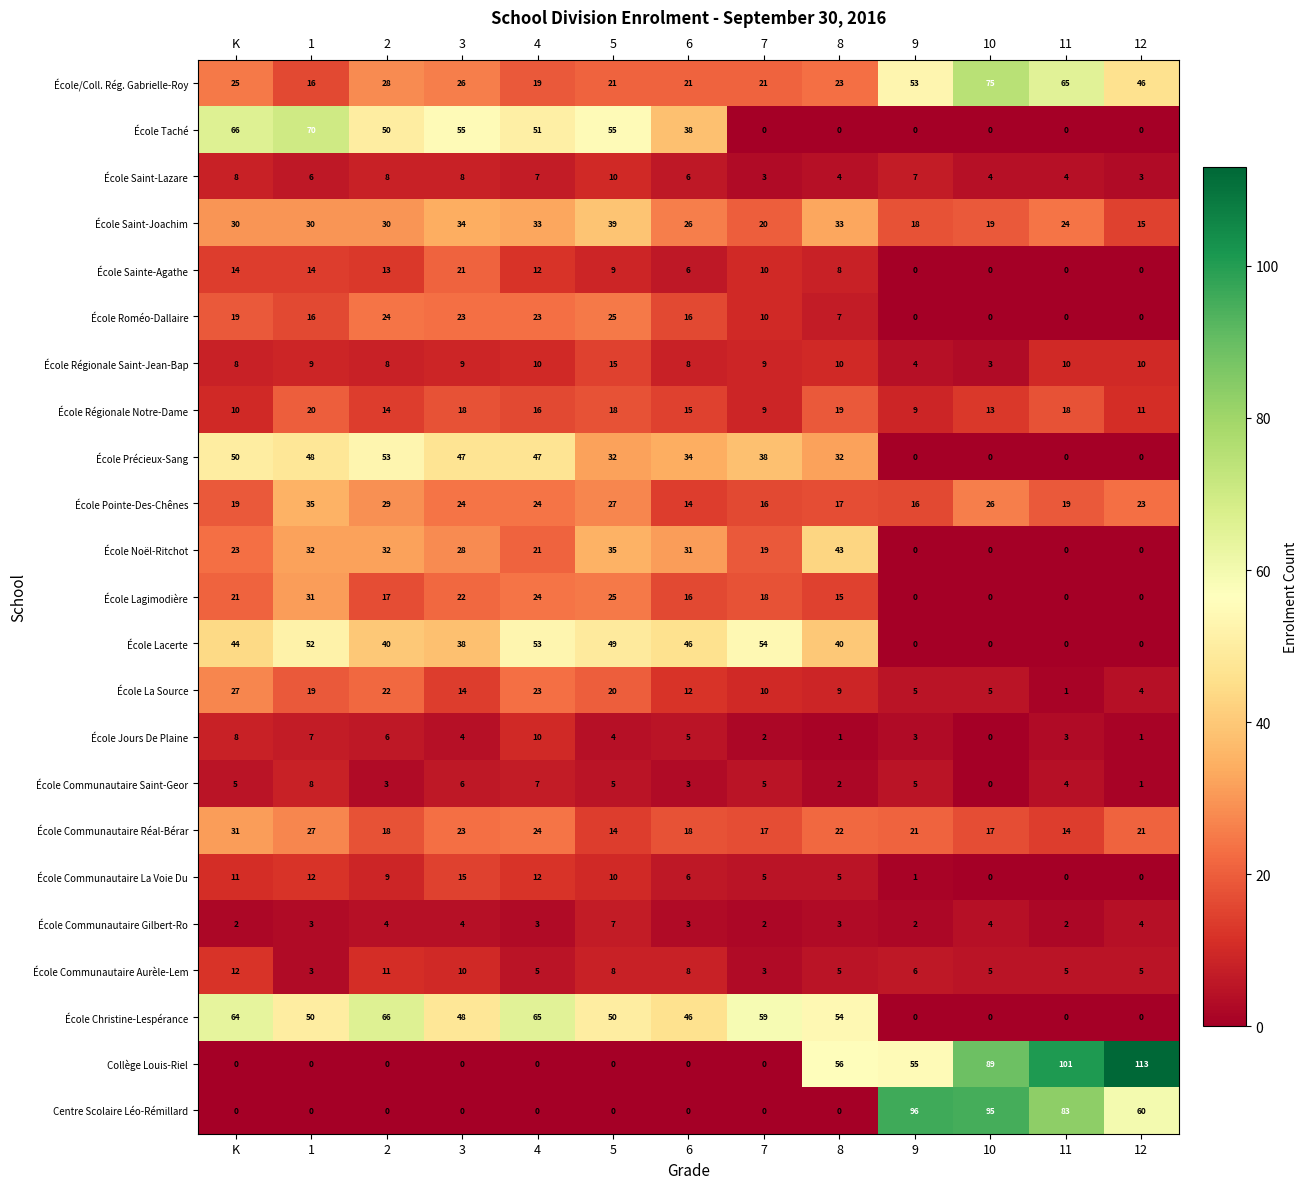

What is the sum of the École Communautaire Aurèle-Lem values at 5 and 2?

19